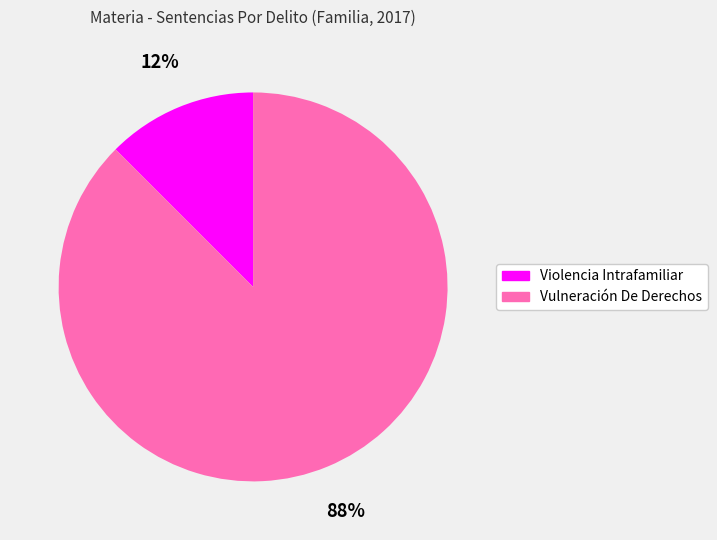

Is there a majority slice in this chart?

Yes